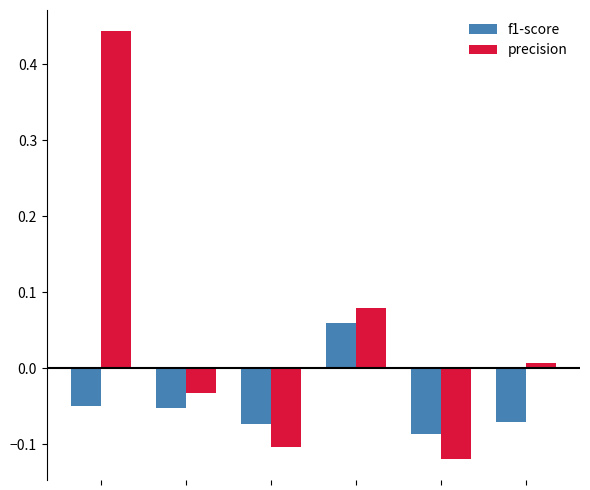

How many values in f1-score are below zero?

5